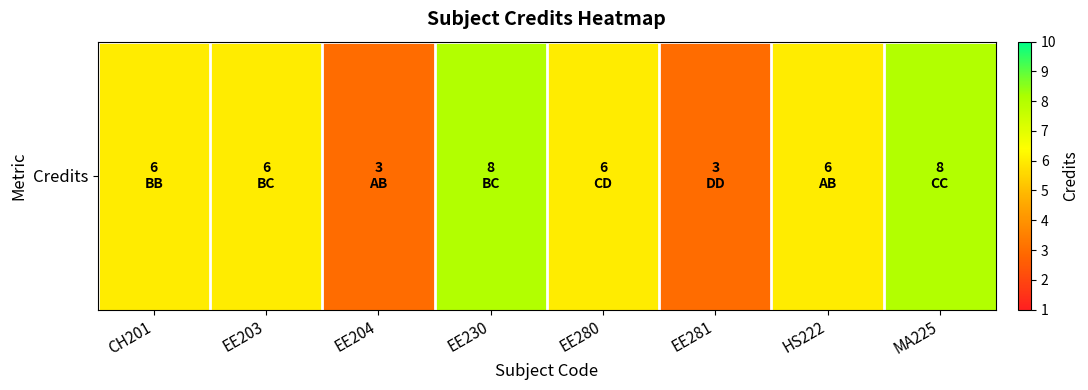

Which has a higher value, CH201 or MA225?

MA225